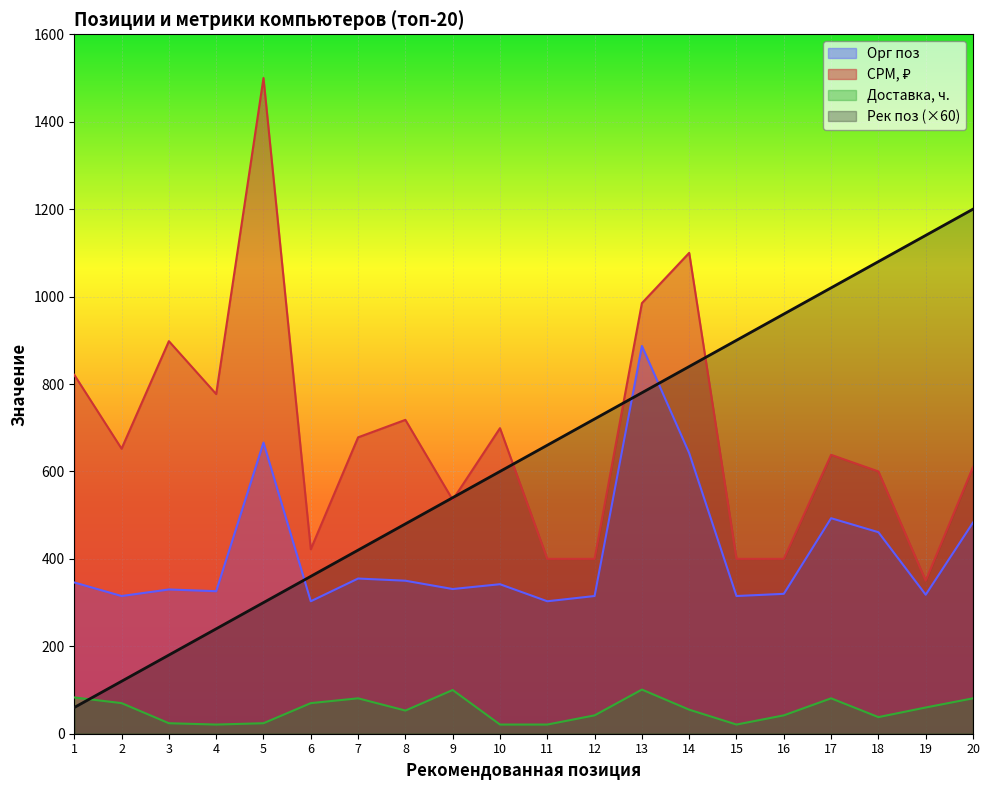

What is the lowest value of the Рек поз series?

60